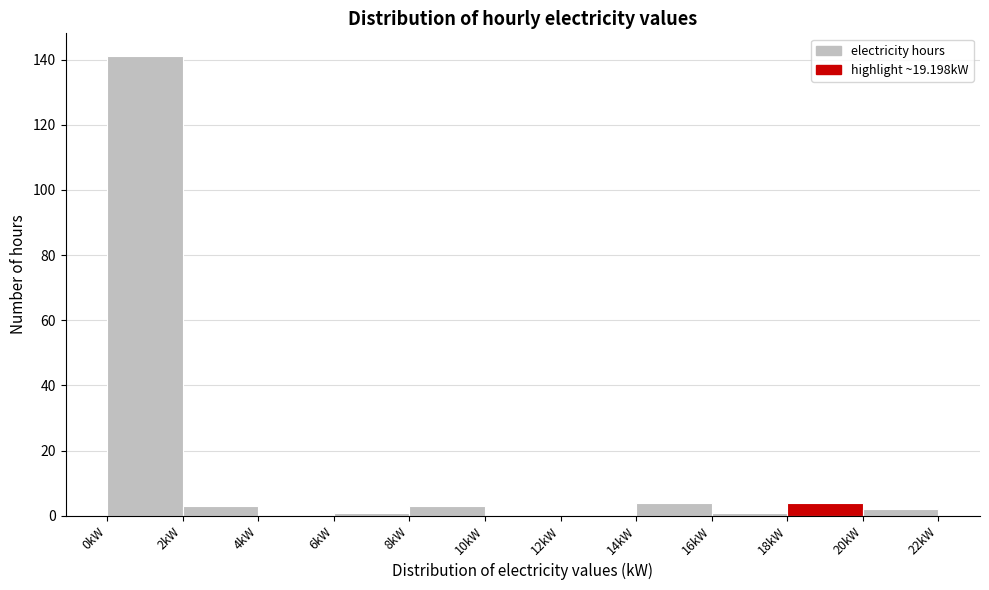

Which range on the x-axis has the tallest bar?

0 to 2